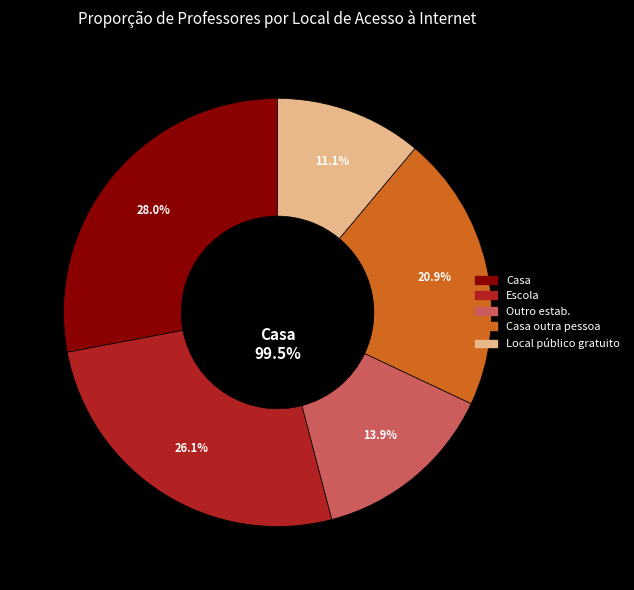

Which slice is the largest?

Casa